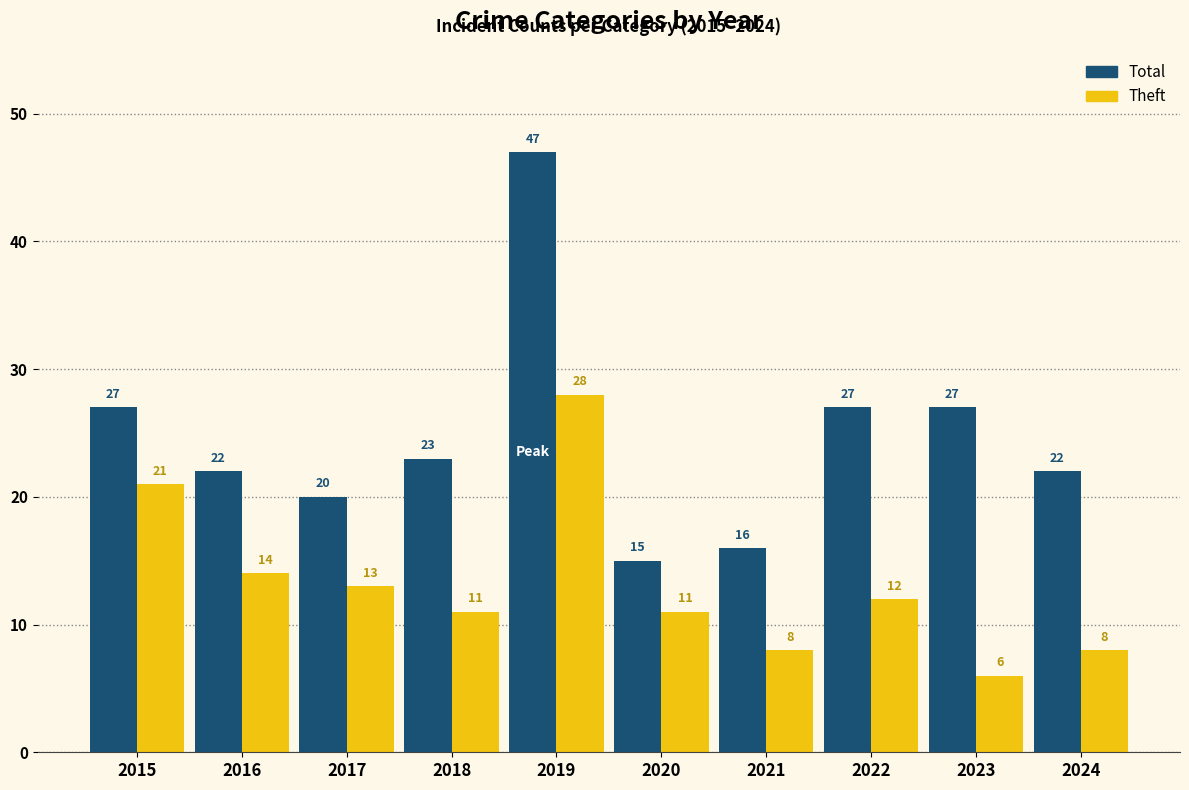

Does the chart contain any negative values?

No